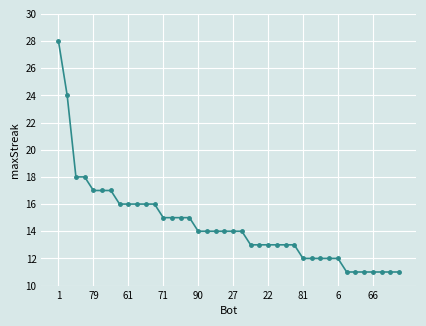

What is the average value?

14